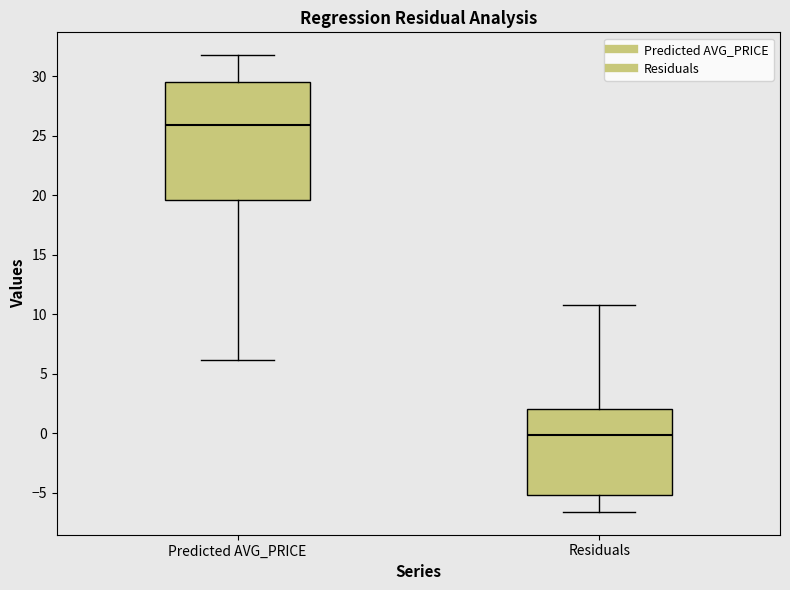

Reading left to right, transcribe this box plot: for each box, give where its median line is, the range the box spans, and where its two whiskers end, as read against the y-axis. The values are not printed on the chart, so give them approximately, as read against the axis.

Predicted AVG_PRICE: median 26.0, box 19.5 to 29.5, whiskers 6.0 to 32.0
Residuals: median 0.0, box -5.0 to 2.0, whiskers -6.5 to 10.5